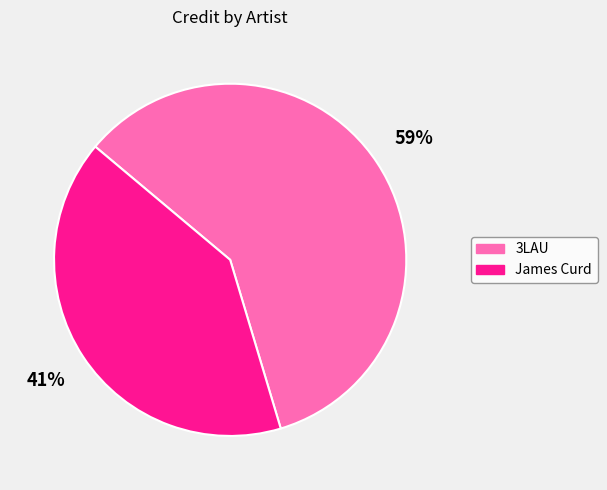

Which slice is the largest?

3LAU